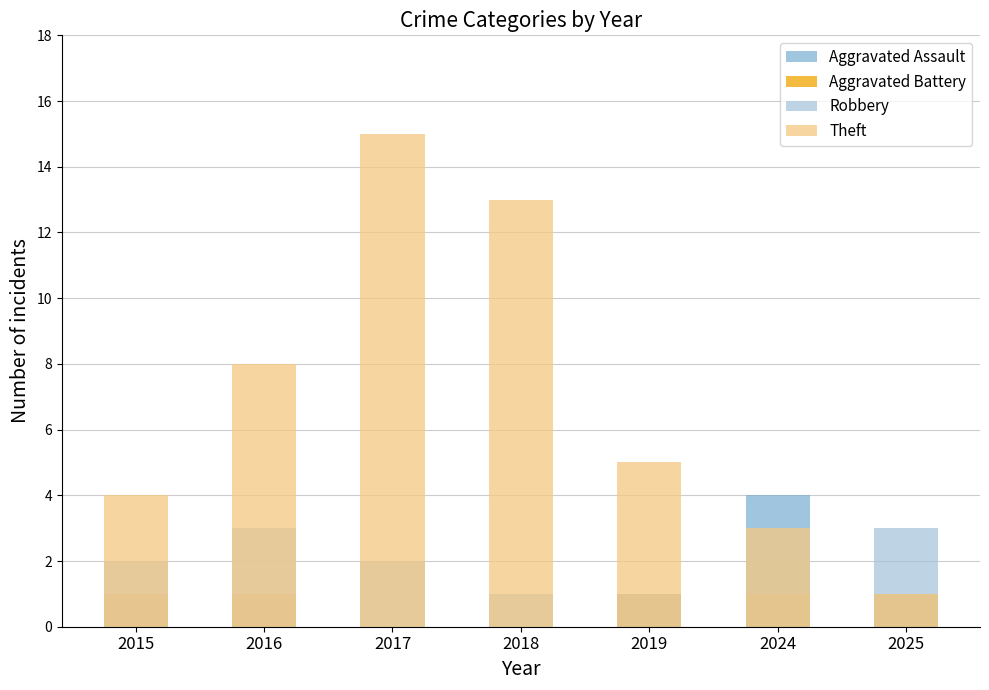

What is the highest value of the Robbery series?

3